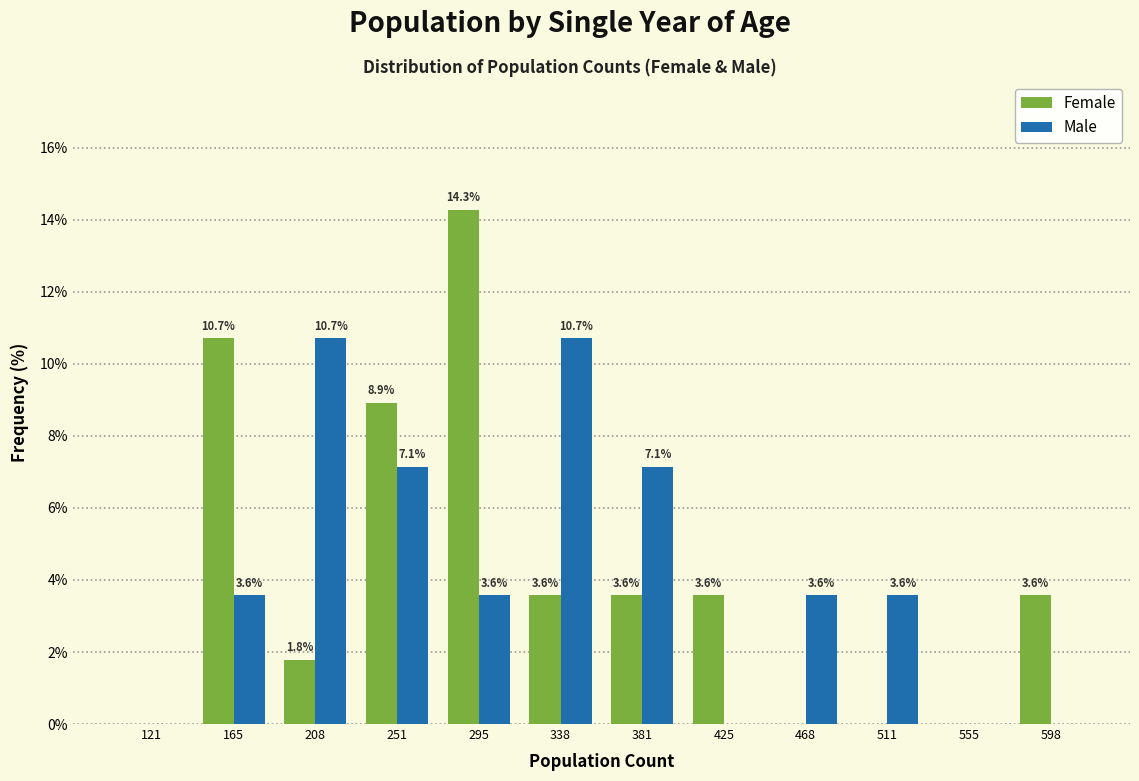

In the Female series, which range on the x-axis has the tallest bar?

275 to 315